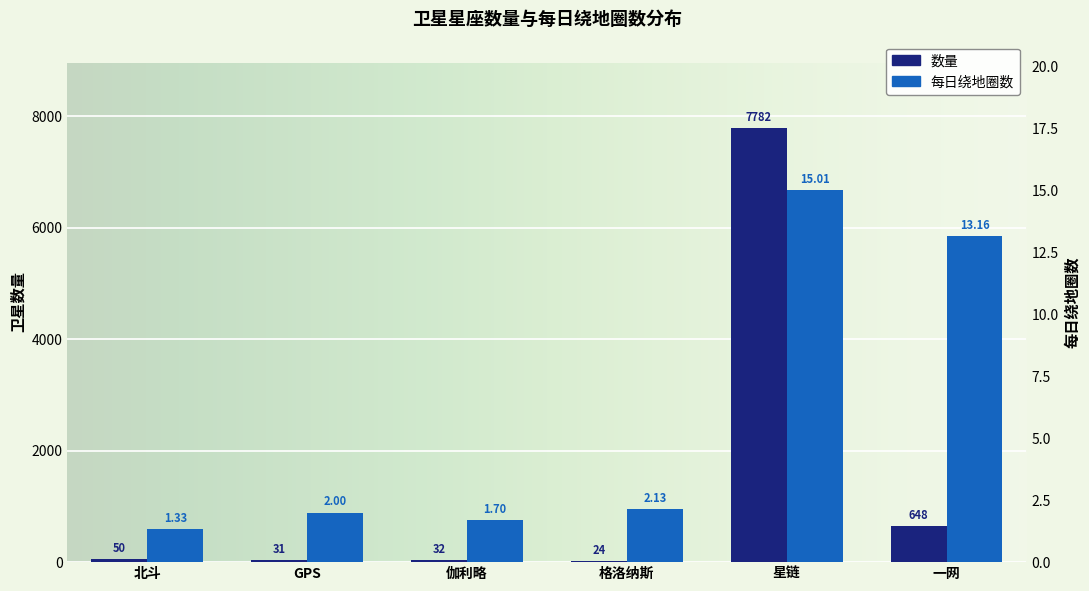

How many values in the 每日绕地圈数 series exceed 2?

3